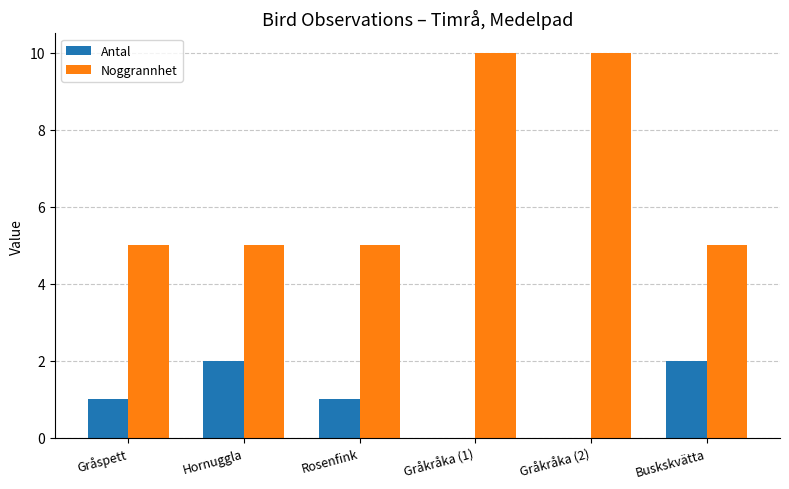

What is the greatest value displayed?

10